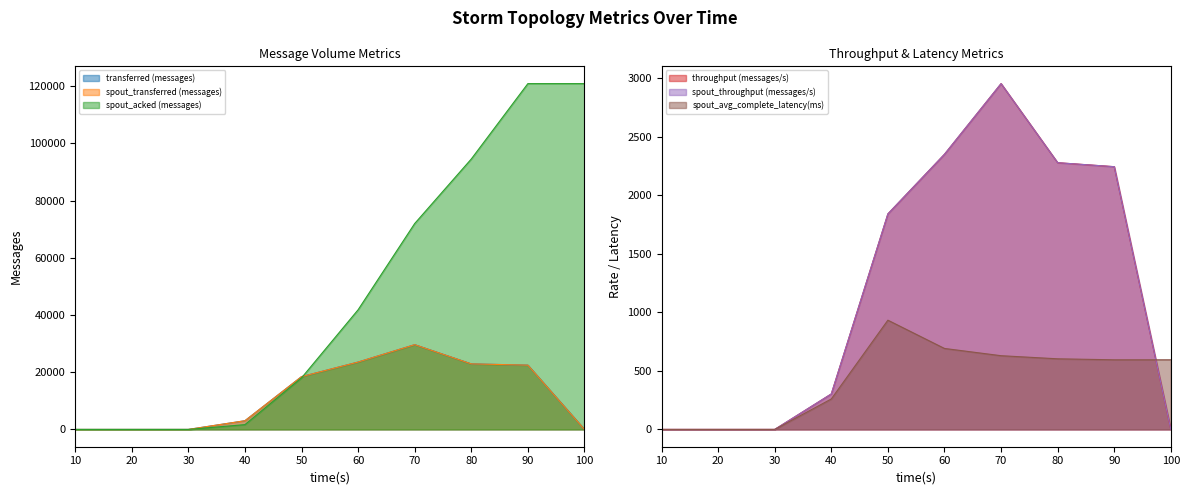

What is the difference between the spout_avg_complete_latency(ms) values at 60 and 90?

96.9